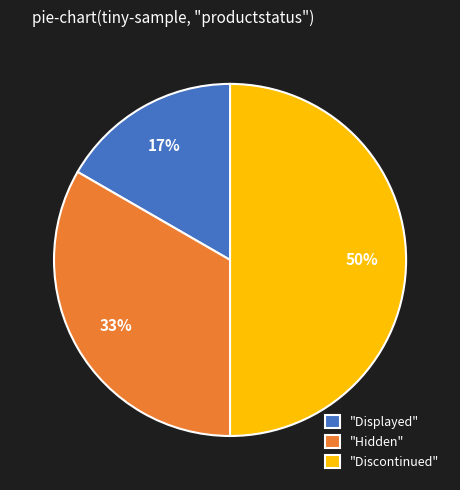

How many segments does this pie chart have?

3